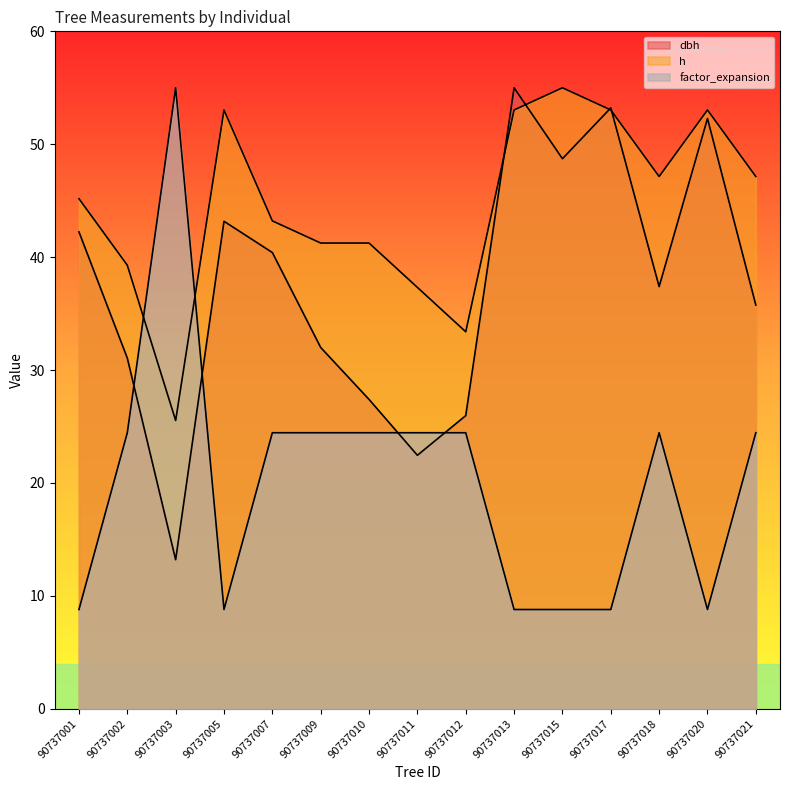

How many times do h and factor_expansion cross each other?

2